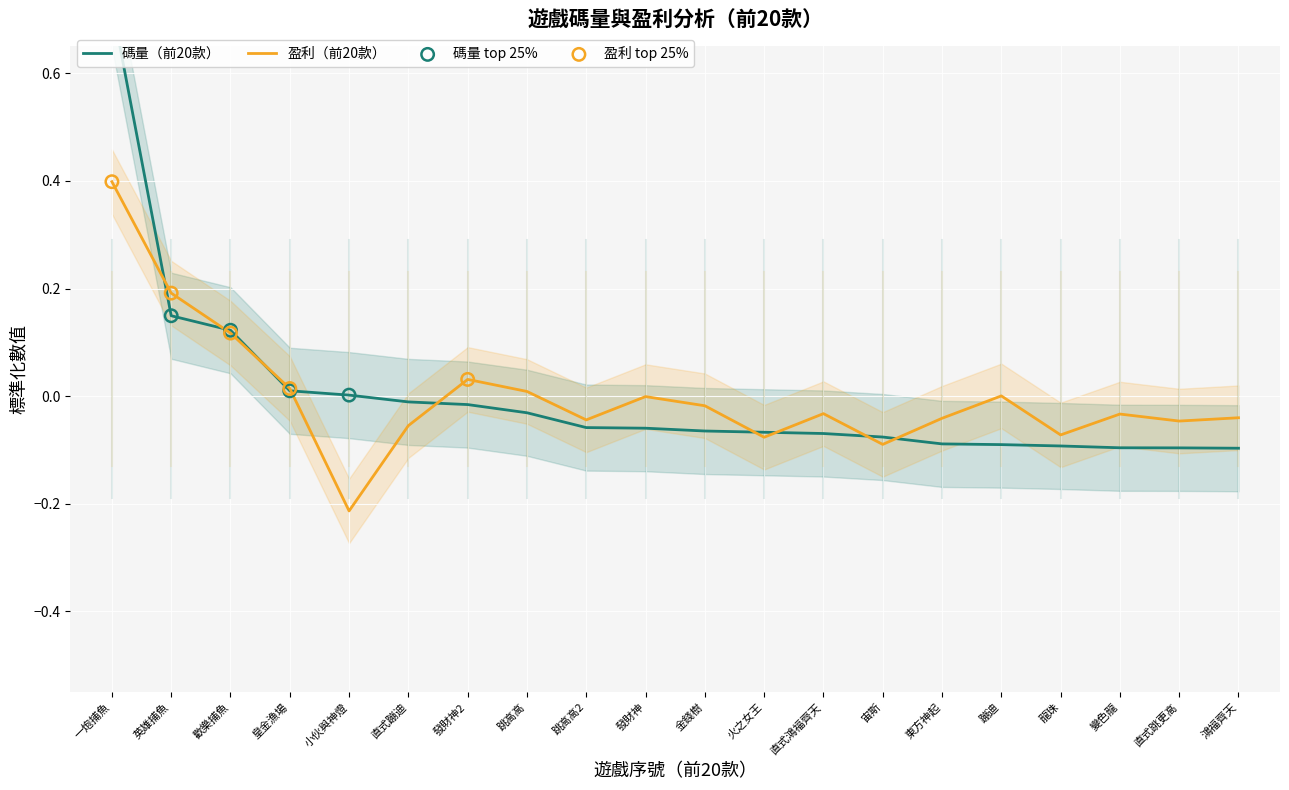

Is the value of 盈利 at 宙斯 greater than the value of 碼量 at 蹦迪?

Yes